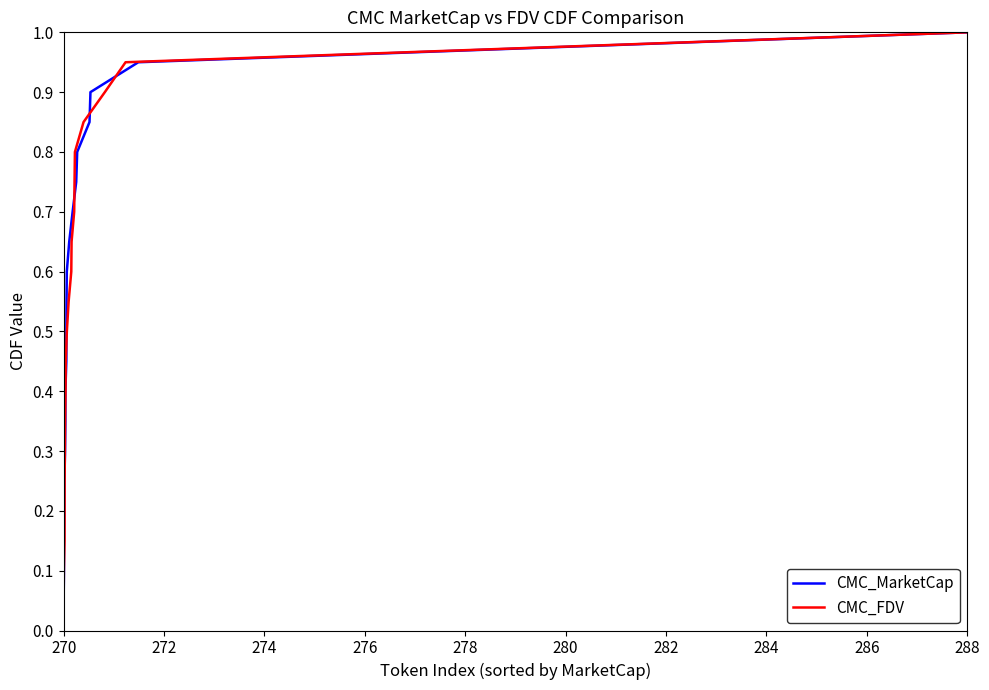

Where is CMC_FDV nearest to the value 0?

270